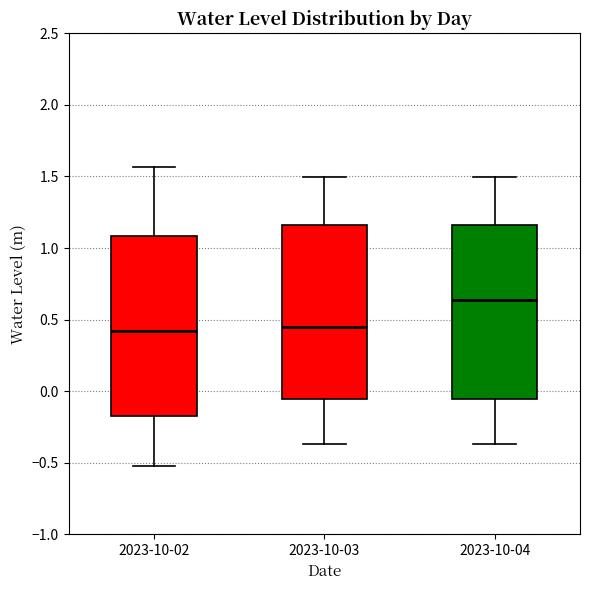

Reading left to right, transcribe this box plot: for each box, give where its median line is, the range the box spans, and where its two whiskers end, as read against the y-axis. The values are not printed on the chart, so give them approximately, as read against the axis.

2023-10-02: median 0.40, box -0.15 to 1.10, whiskers -0.55 to 1.55
2023-10-03: median 0.45, box -0.05 to 1.15, whiskers -0.35 to 1.50
2023-10-04: median 0.65, box -0.05 to 1.15, whiskers -0.35 to 1.50